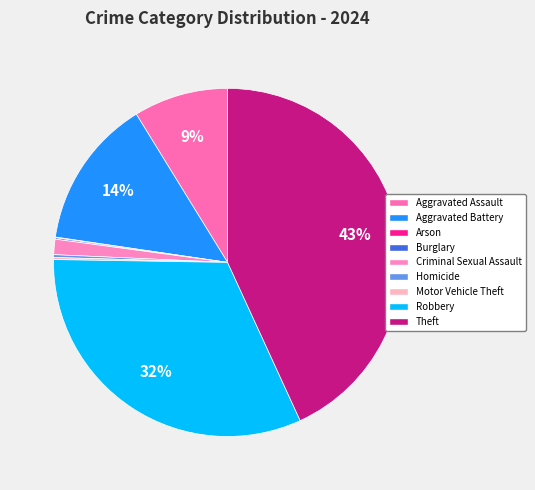

Do Theft and Burglary together represent more than half of the pie?

No